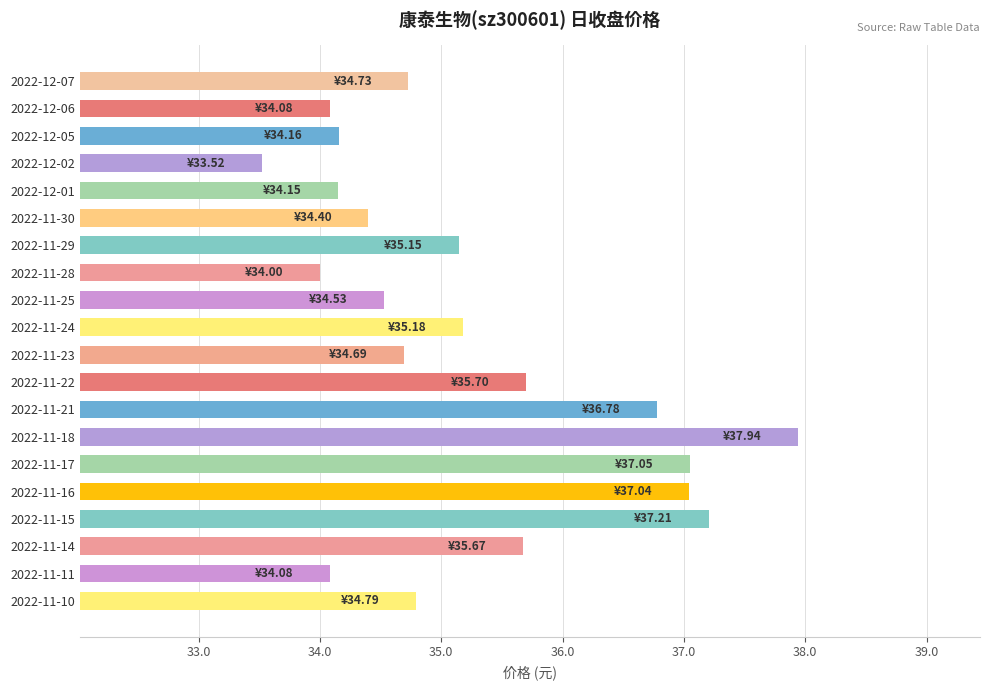

Are the bars horizontal?

Yes